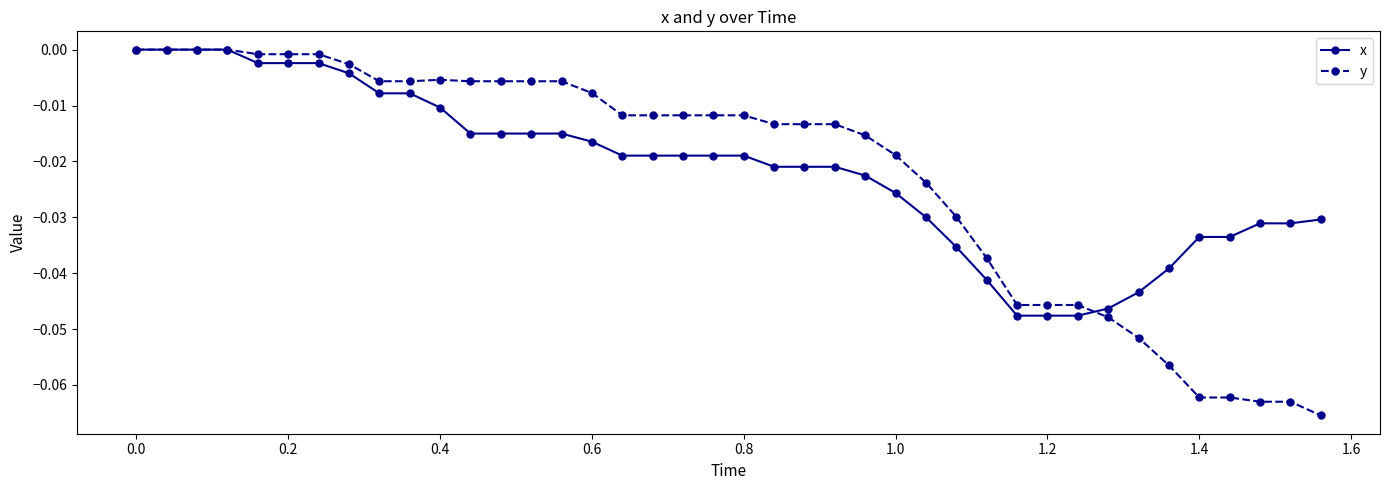

What are all the series names shown in the legend?

x, y